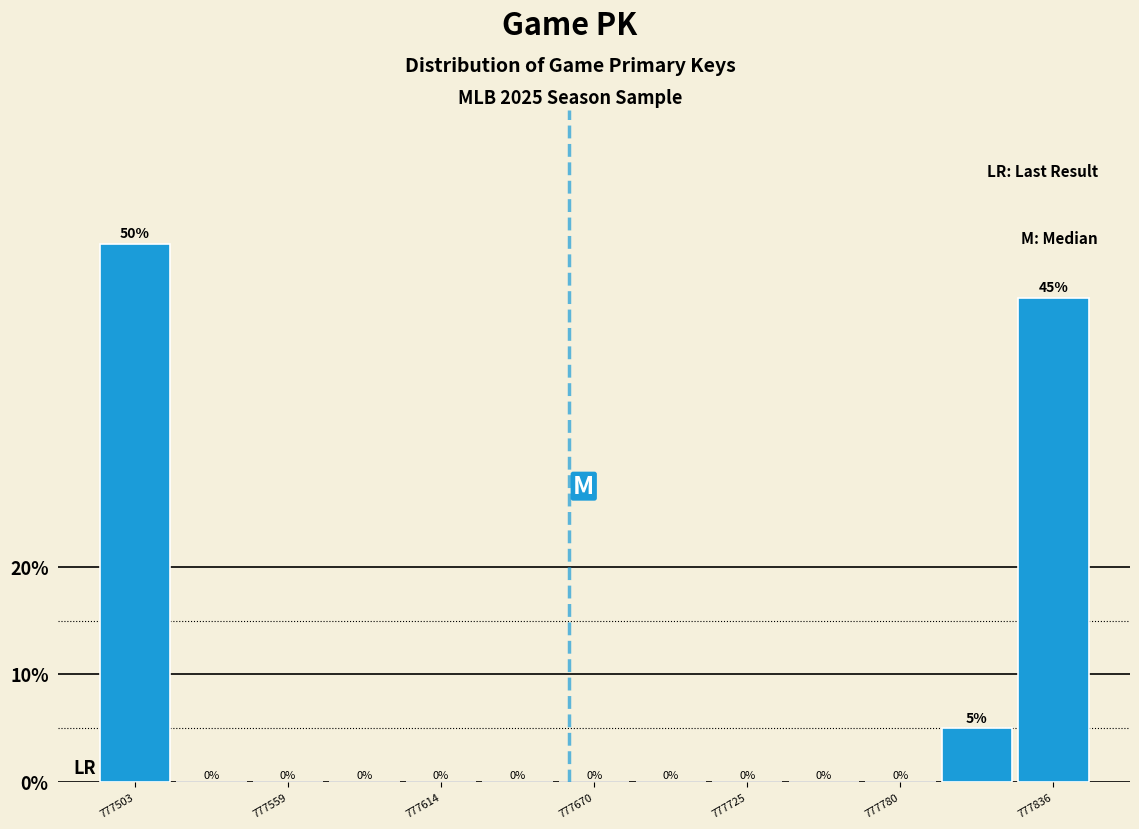

Read against the x-axis, roughly where is the centre of the tallest bar?

777500